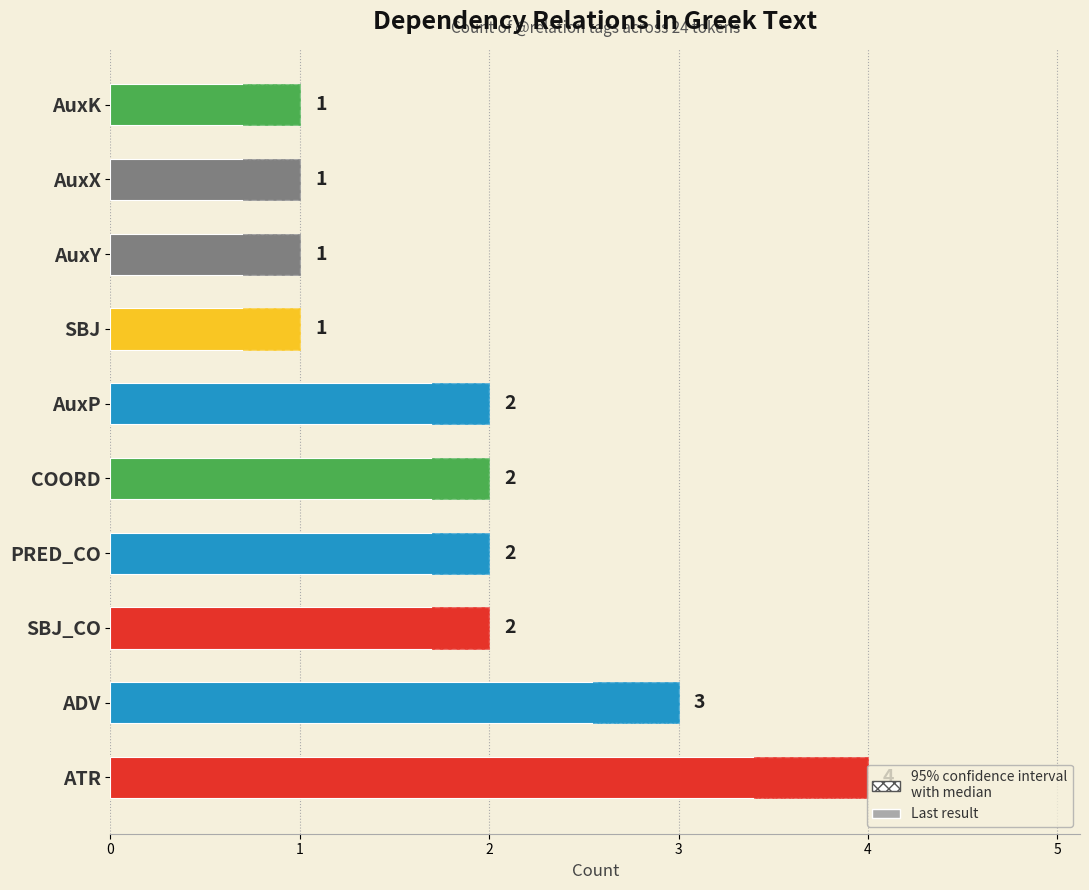

What is the minimum value shown in the chart?

1